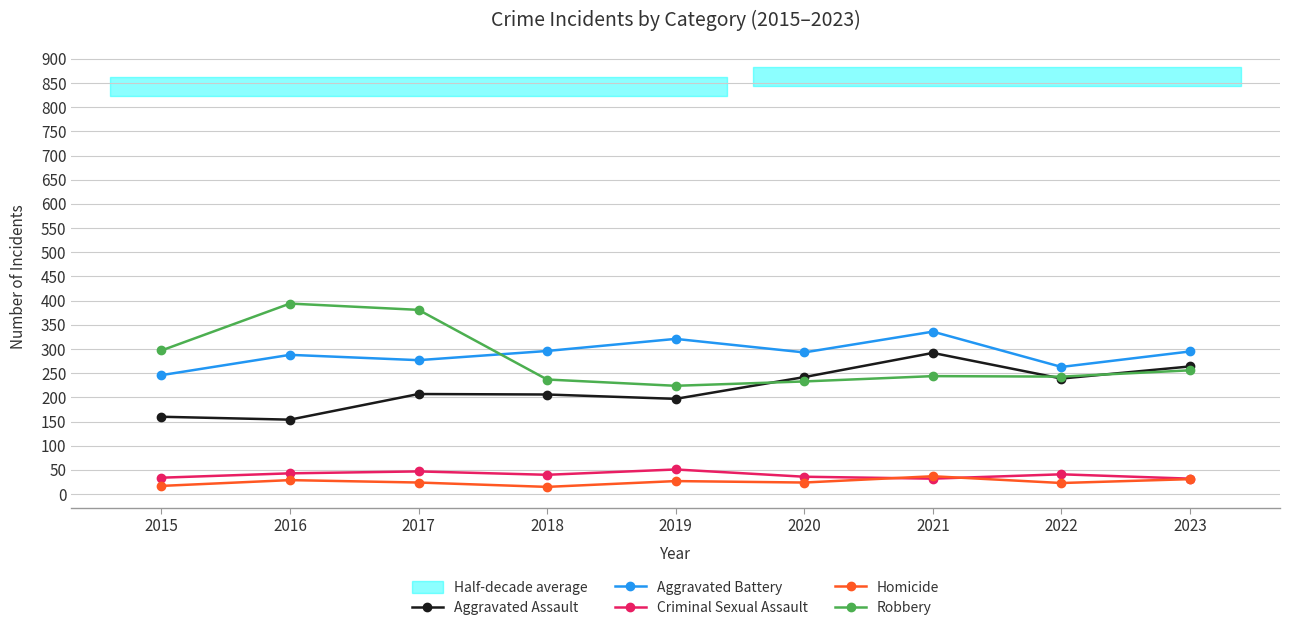

Reading right to left, list all the values displayed in this chart.

Aggravated Assault: 264	239	292	242	197	206	207	154	160
Aggravated Battery: 295	263	336	293	321	296	277	288	246
Criminal Sexual Assault: 32	41	32	36	51	40	47	43	34
Homicide: 31	23	37	24	27	15	24	29	17
Robbery: 256	243	244	233	224	237	381	394	297